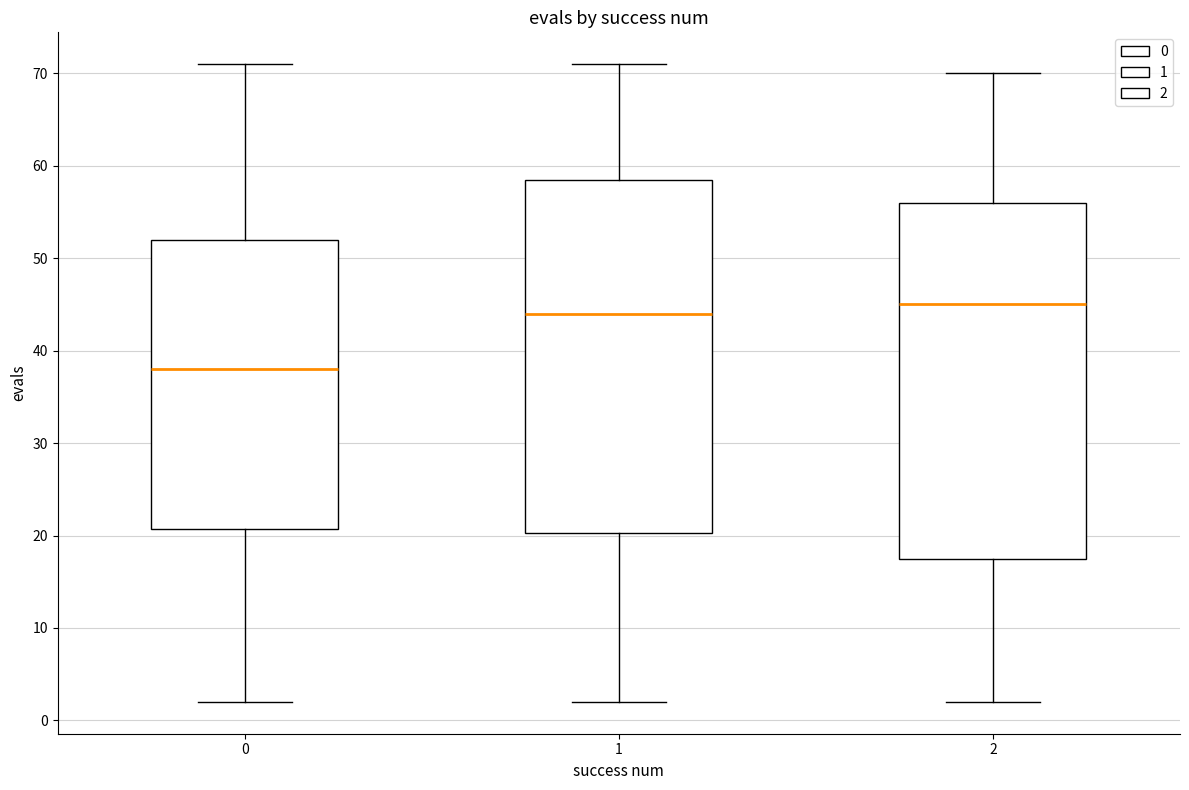

Where does the upper whisker of the box at x = 0 end on the y-axis? The values are not printed on the chart, so give them approximately, as read against the axis.

71